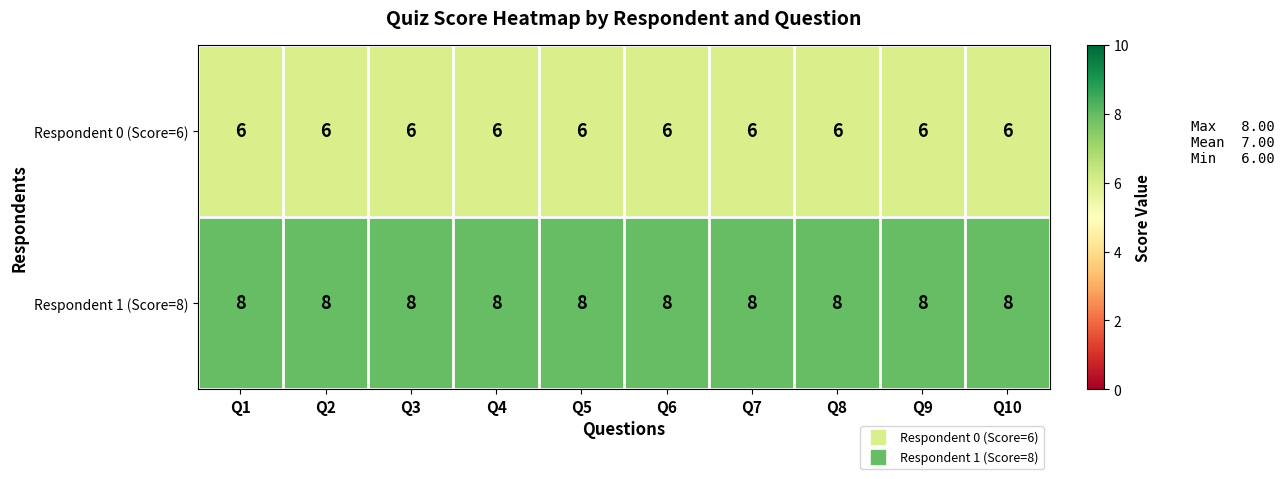

What is the total value across all series at Q4?

14